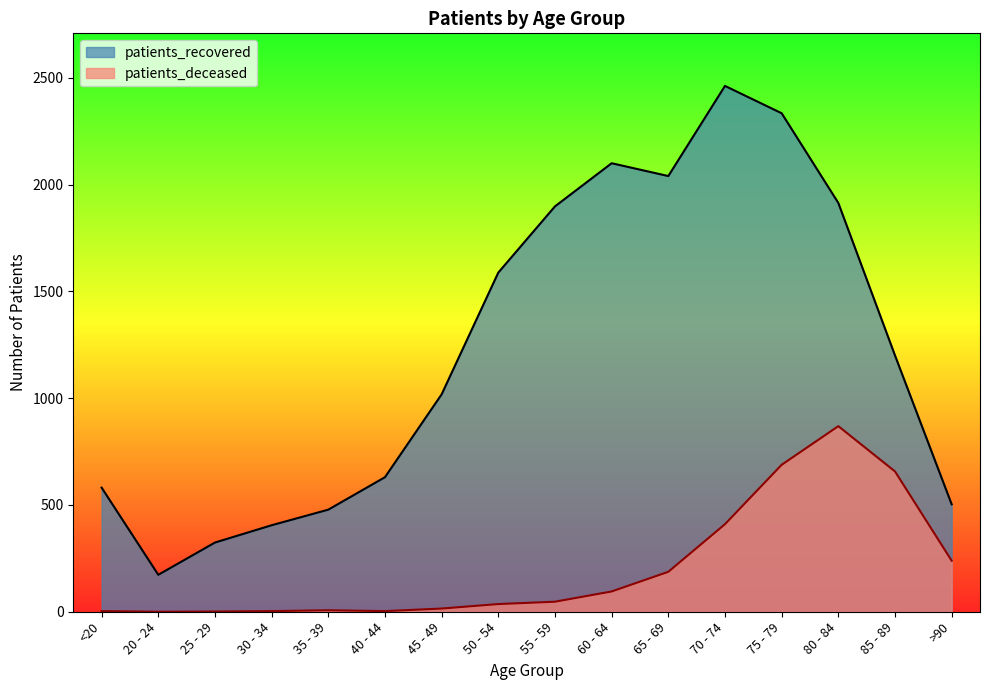

How many distinct data groups are displayed?

2